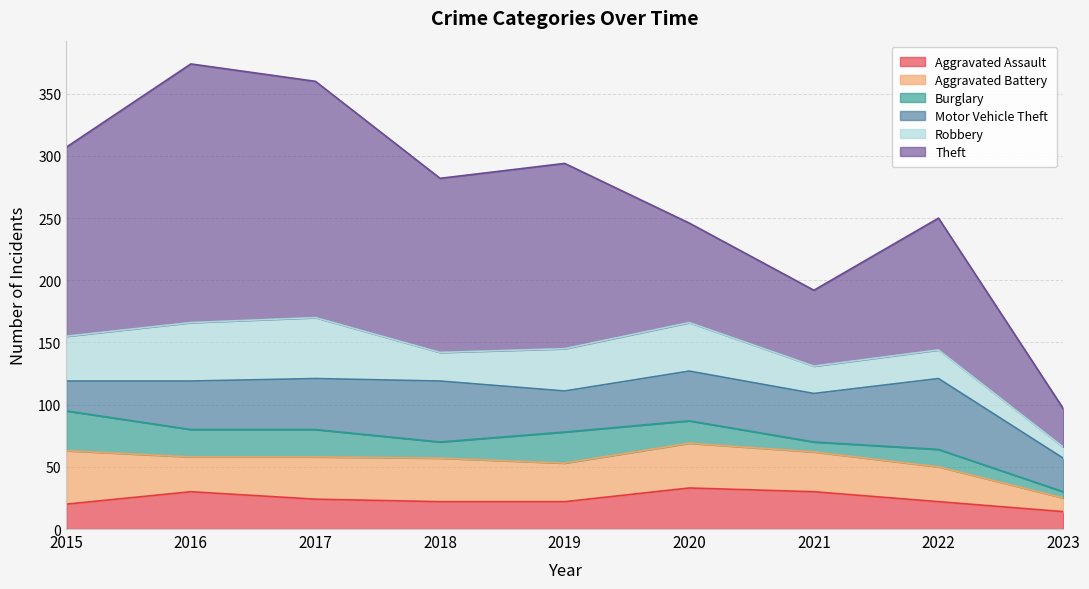

Does the chart have visible grid lines?

Yes